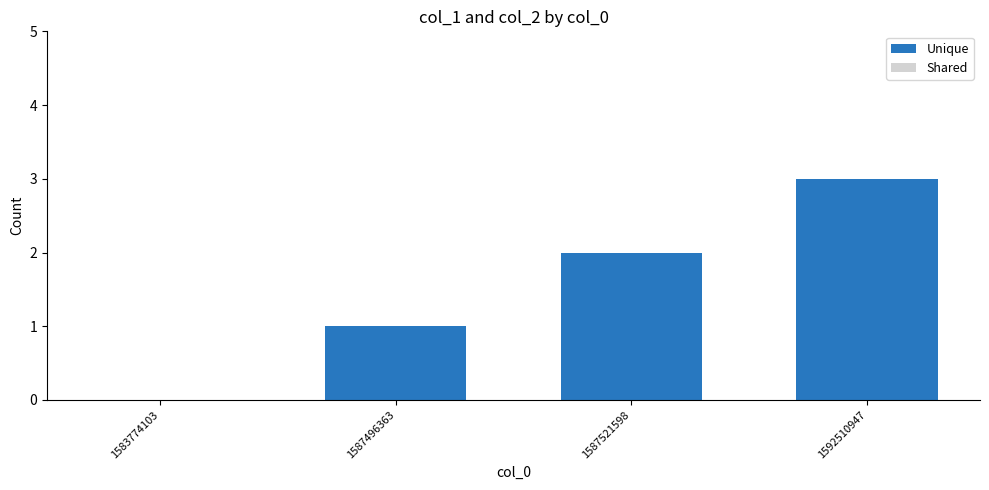

Are the bars grouped side by side (vs. stacked)?

No